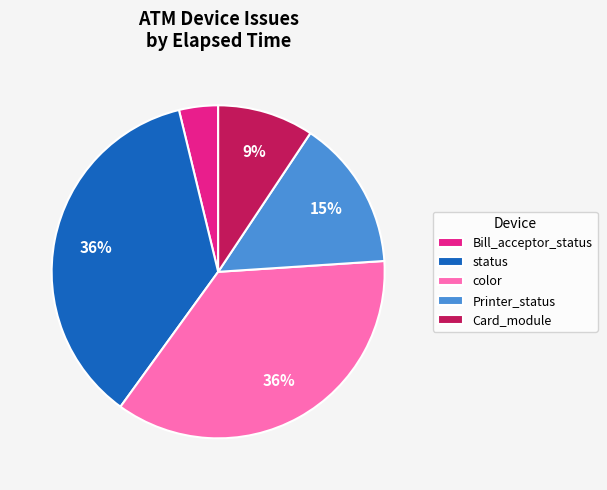

What percentage is the color slice, to the nearest percent?

36%